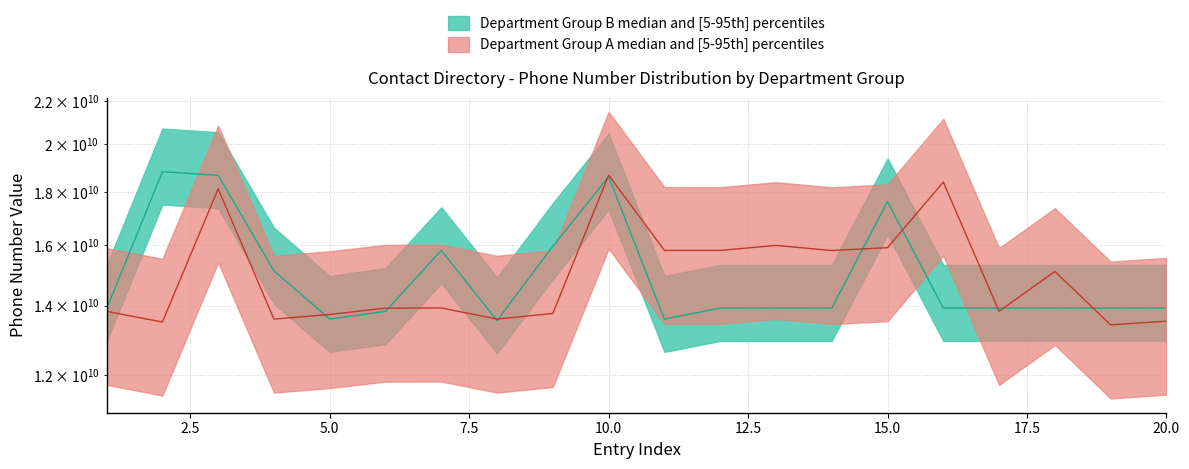

What is the value of the Department Group B - upper point at the 12th from the left?

13923731047